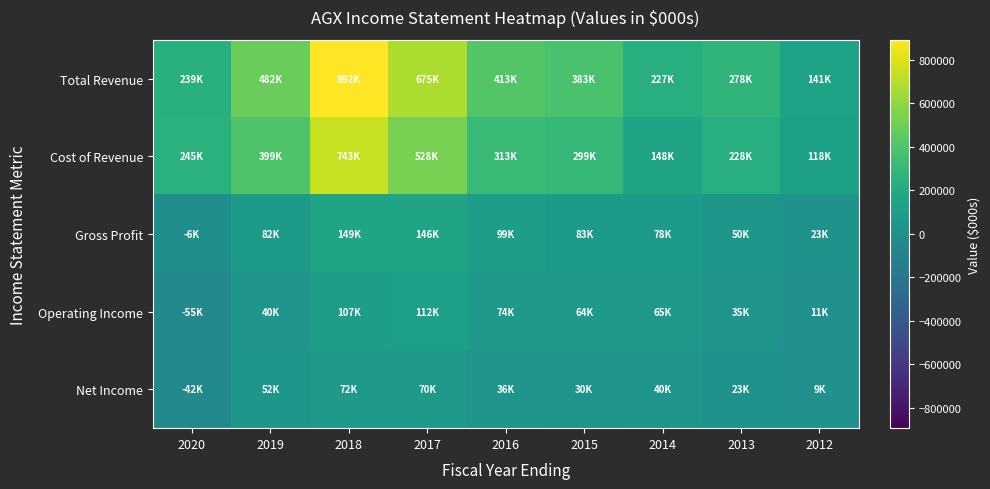

Which series has the largest range (max minus min)?

Total Revenue